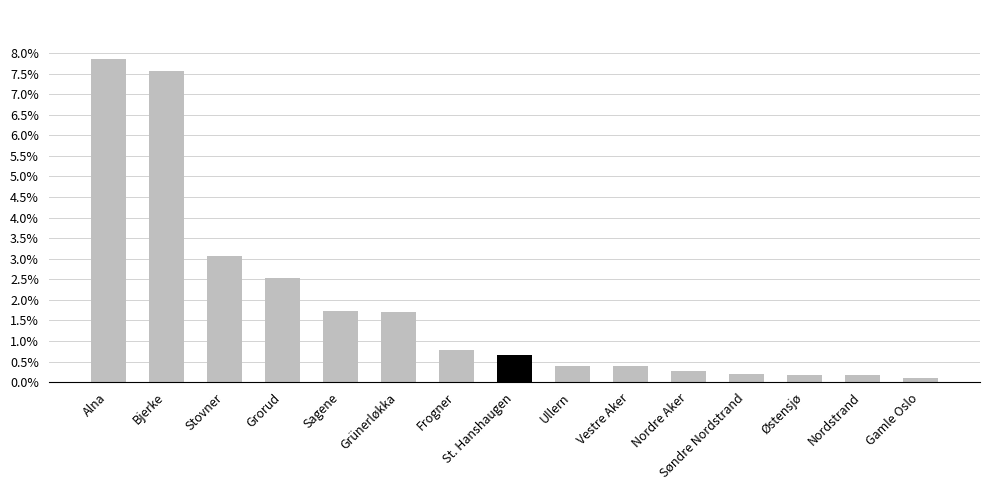

Is it true that the value at Frogner is 0.0?

False